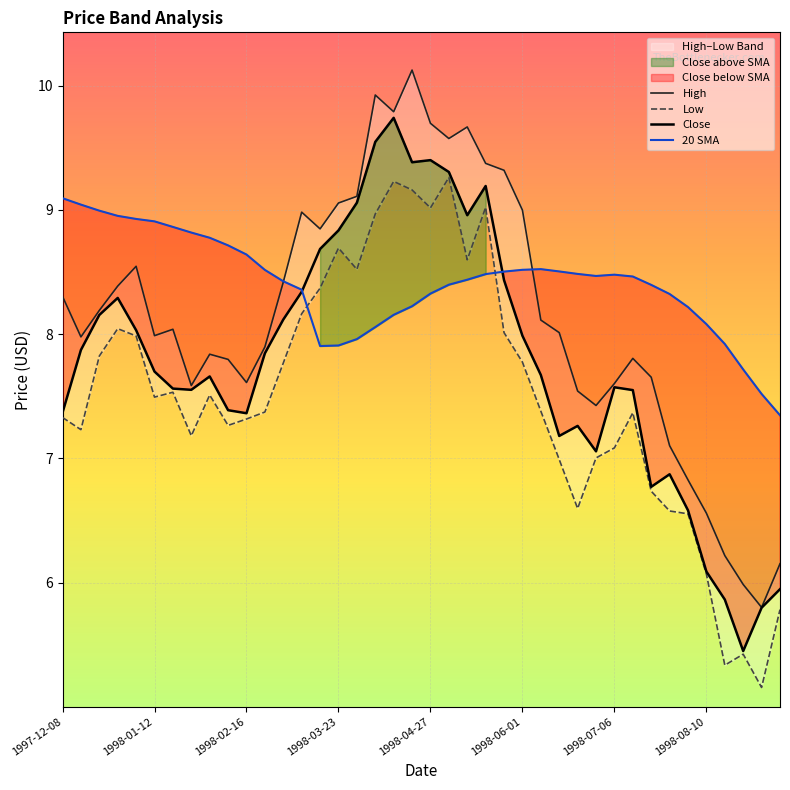

In Low, how many points are higher than both neighbors (excluding endpoints)?

9